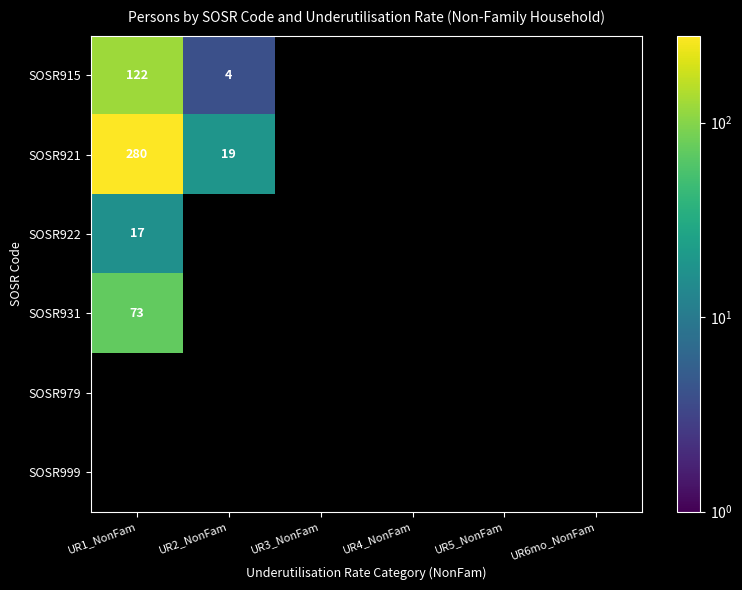

True or false: SOSR921 has a value of 468 at UR1_NonFam.

False